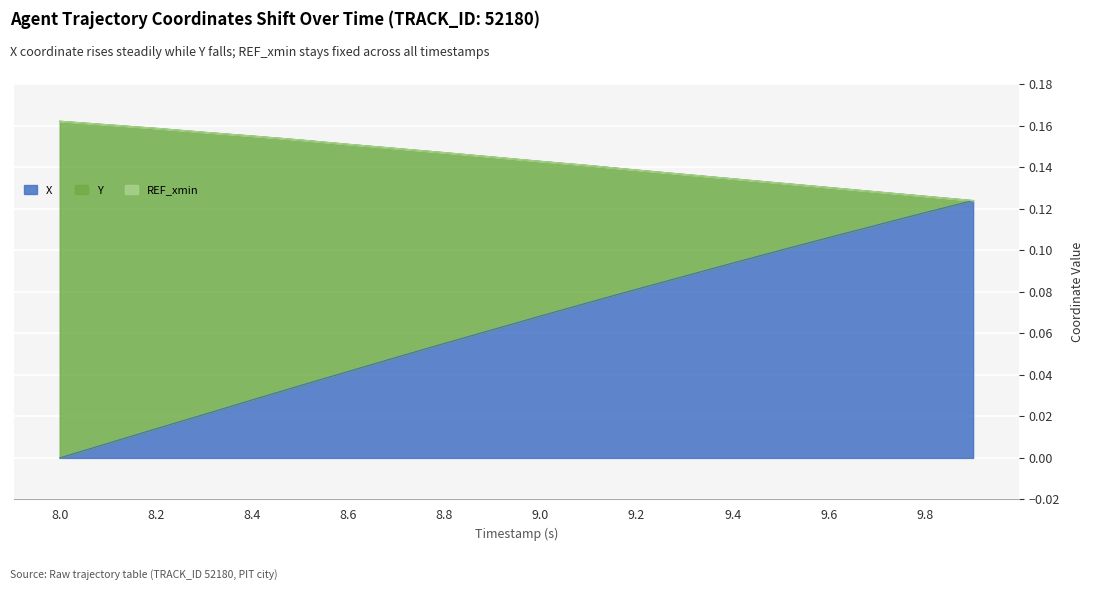

True or false: Y and X intersect in this chart.

False